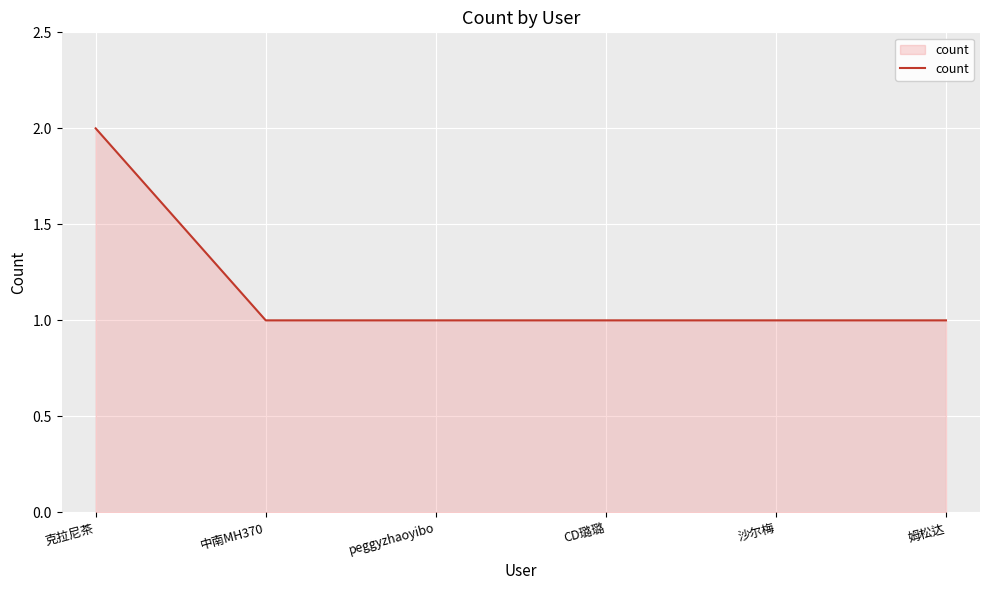

What is the ratio of the value at CD璐璐 to the value at 沙尔梅?

1.0